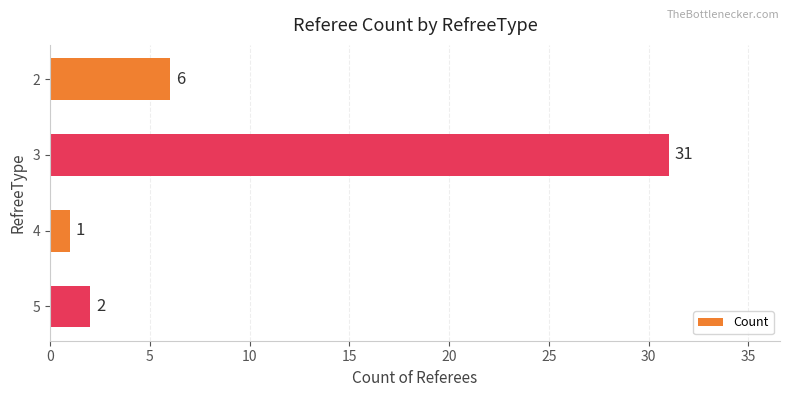

What is the value of the 1st bar from the top?

6